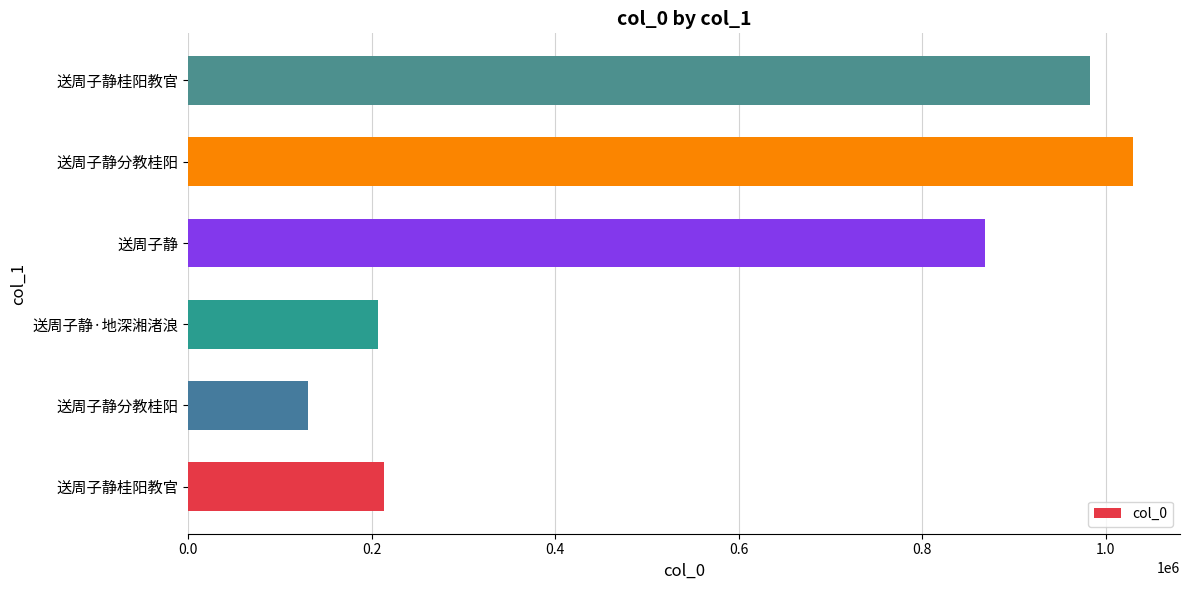

How many data points are less than 868621?

3